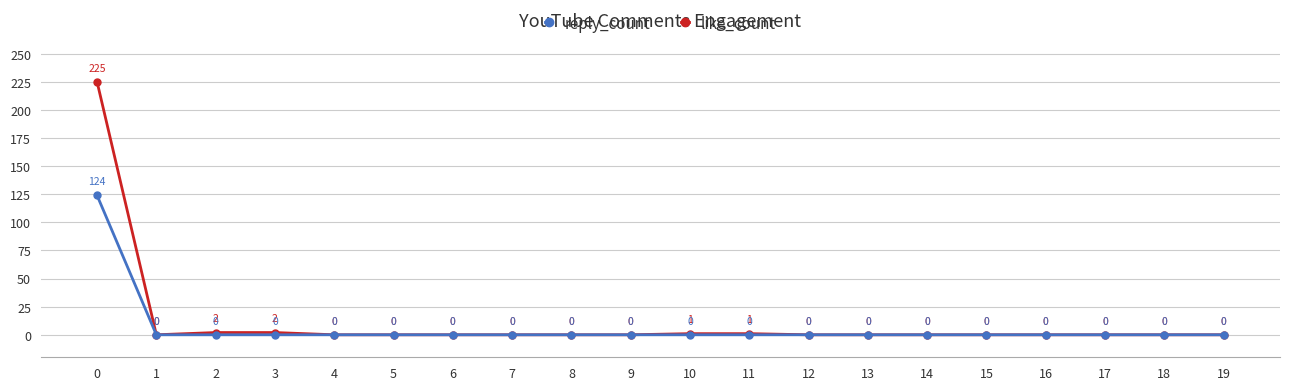

Rank the series at 3 from lowest to highest value.

reply_count, like_count